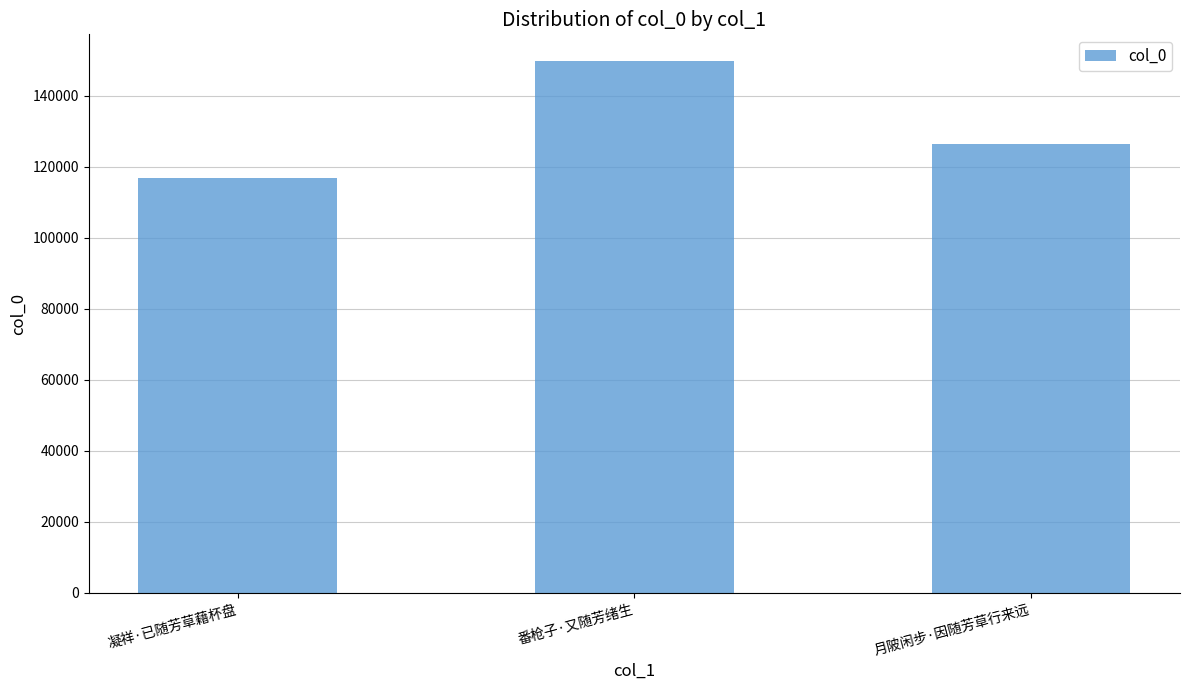

Are the bars horizontal?

No